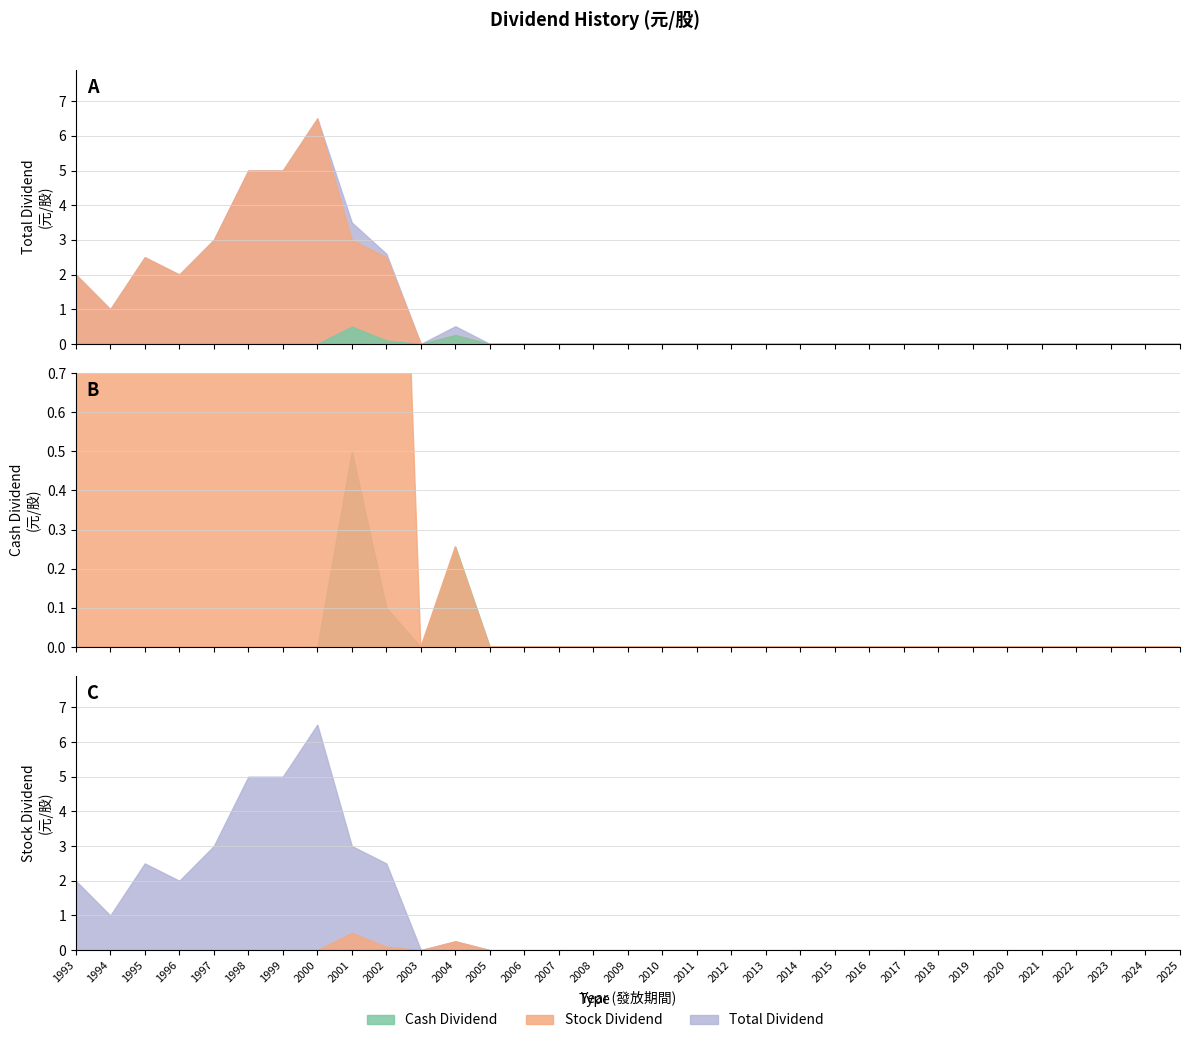

Reading right to left, list all the values displayed in this chart.

Cash Dividend: 0.0	0.0	0.0	0.0	0.0	0.0	0.0	0.0	0.0	0.0	0.0	0.0	0.0	0.0	0.0	0.0	0.0	0.0	0.0	0.0	0.0	0.3	0.0	0.1	0.5	0.0	0.0	0.0	0.0	0.0	0.0	0.0	0.0
Stock Dividend: 0.0	0.0	0.0	0.0	0.0	0.0	0.0	0.0	0.0	0.0	0.0	0.0	0.0	0.0	0.0	0.0	0.0	0.0	0.0	0.0	0.0	0.3	0.0	2.5	3.0	6.5	5.0	5.0	3.0	2.0	2.5	1.0	2.0
Total Dividend: 0.0	0.0	0.0	0.0	0.0	0.0	0.0	0.0	0.0	0.0	0.0	0.0	0.0	0.0	0.0	0.0	0.0	0.0	0.0	0.0	0.0	0.5	0.0	2.6	3.5	6.5	5.0	5.0	3.0	2.0	2.5	1.0	2.0